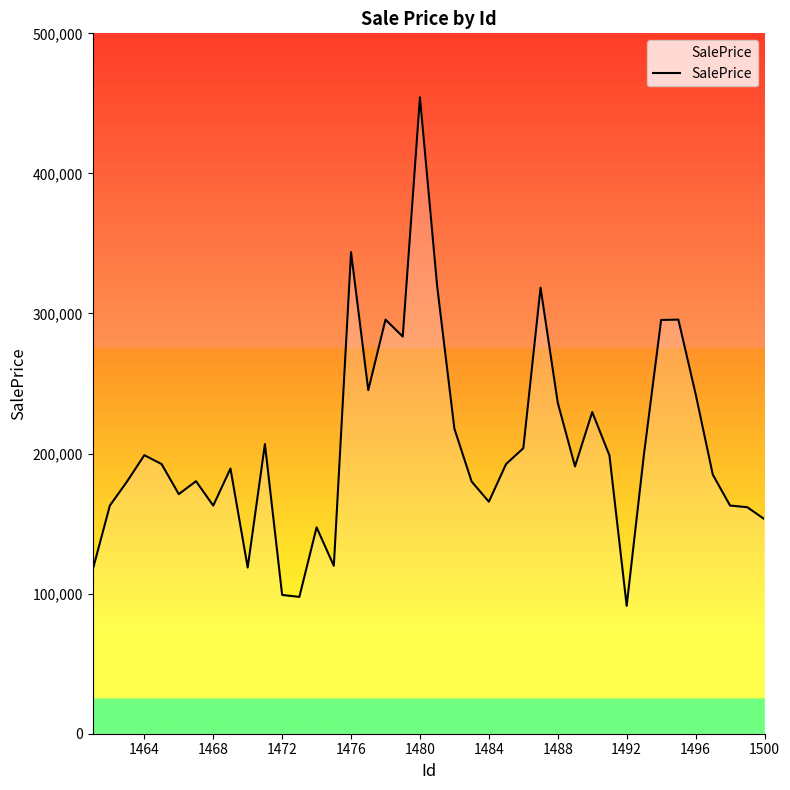

What is the maximum value shown in the chart?

454386.5